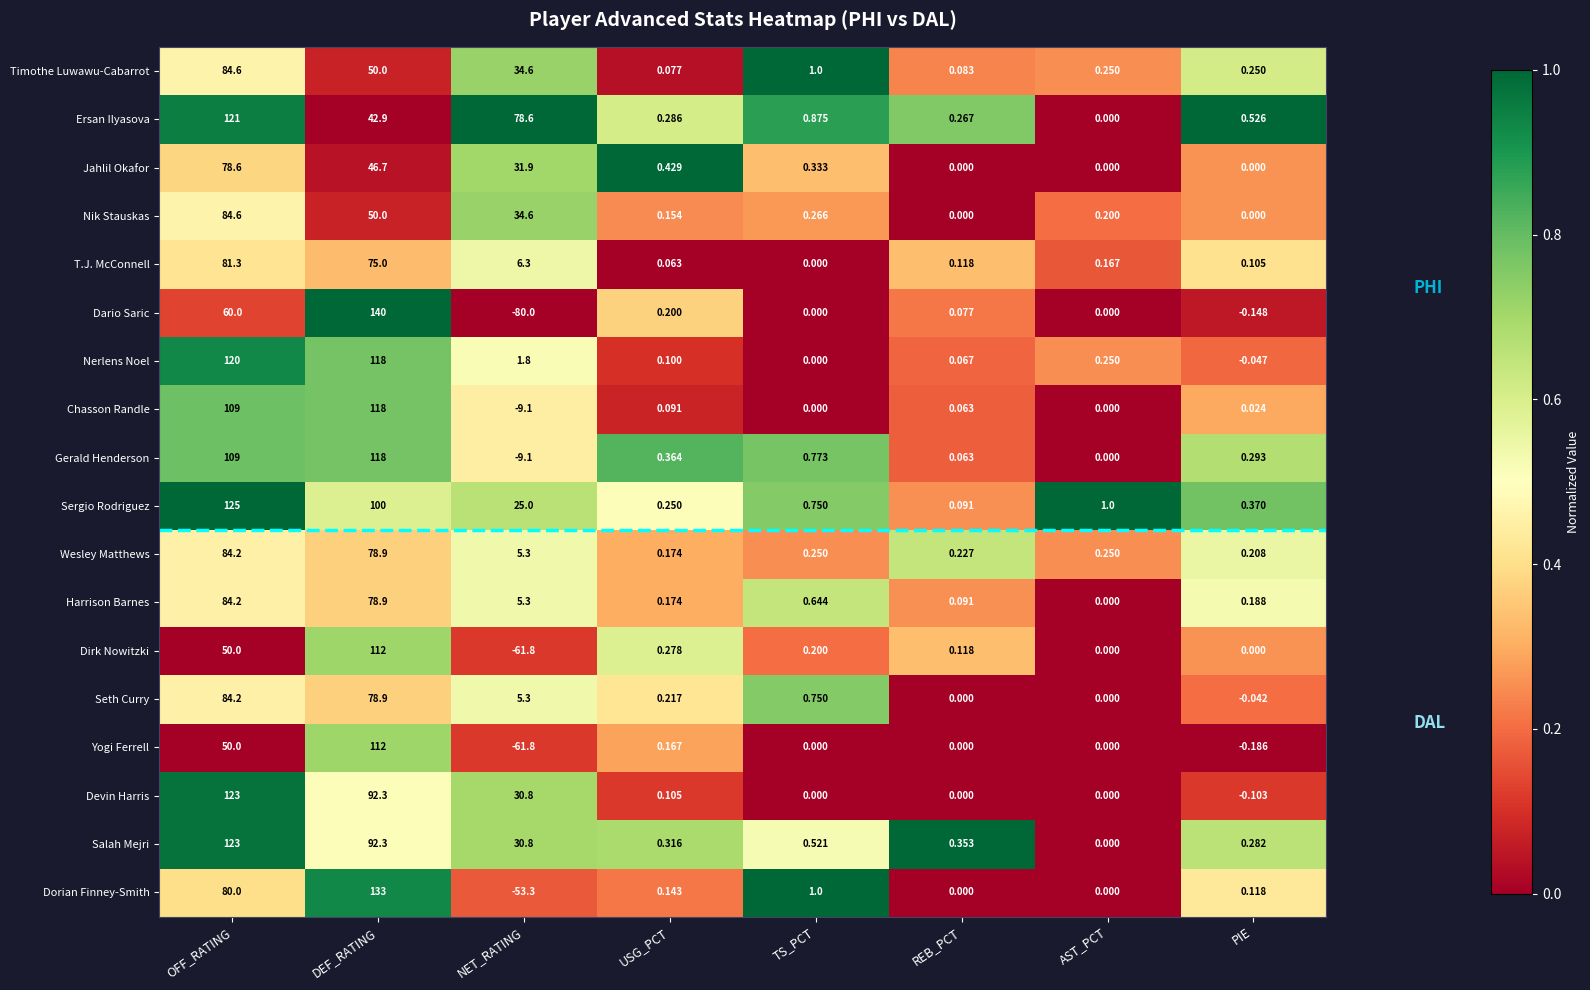

Is the value of Dorian Finney-Smith at USG_PCT greater than the value of Salah Mejri at DEF_RATING?

No